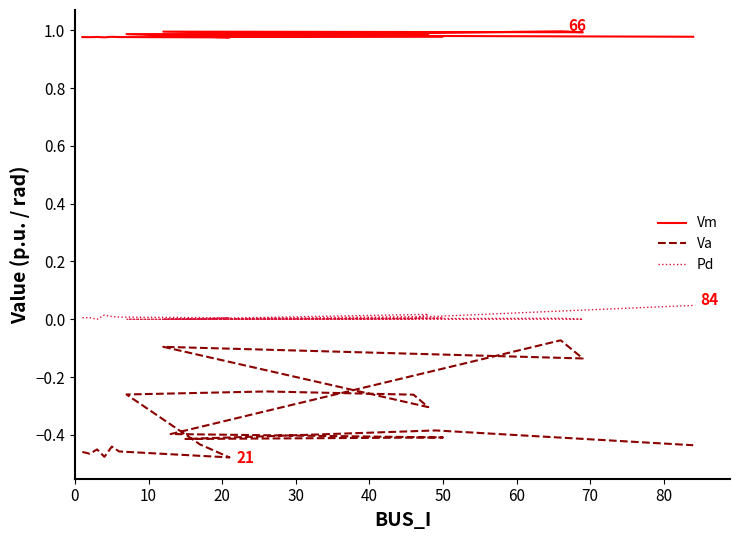

What is the label of the 19th point from the right?

10